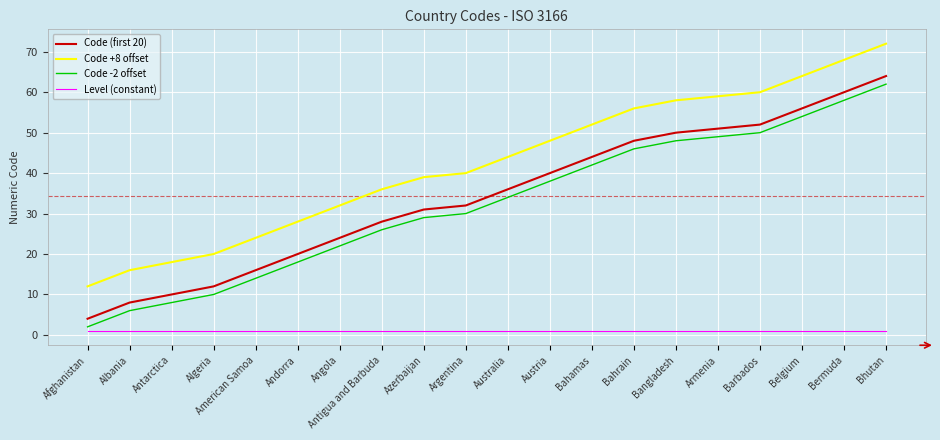

The Code +8 offset series shows 60 at Barbados. True or false?

True